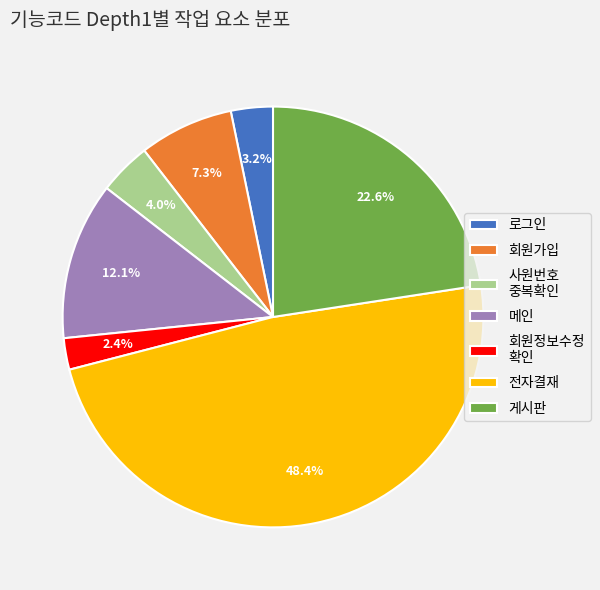

To the nearest percent, what is the average slice percentage?

14%